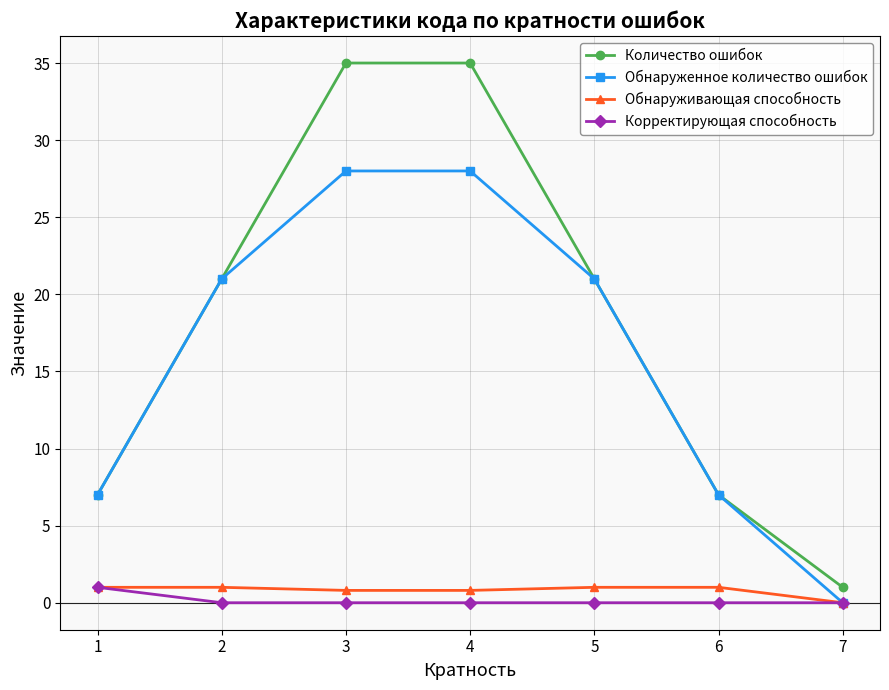

Which category has the lowest value in the Обнаруживающая способность series?

7